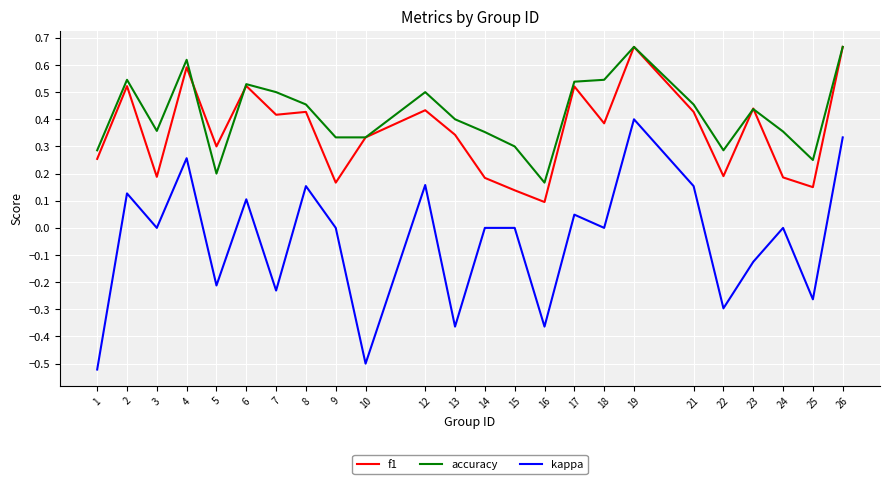

At which category does the chart reach its minimum across all series?

1